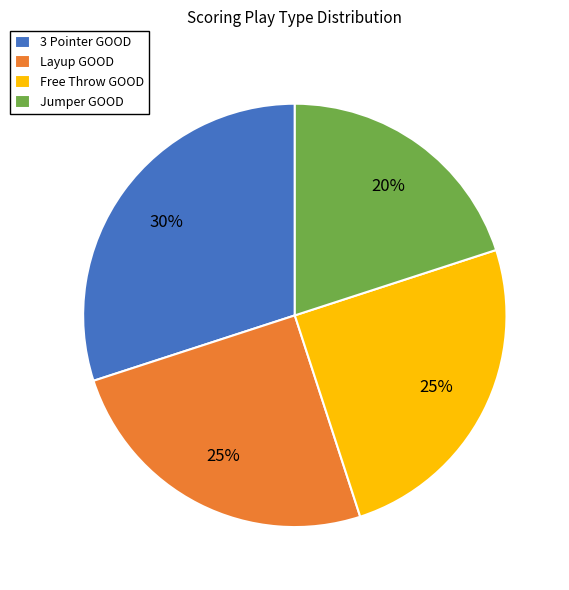

Which category has the biggest portion of the pie?

3 Pointer GOOD